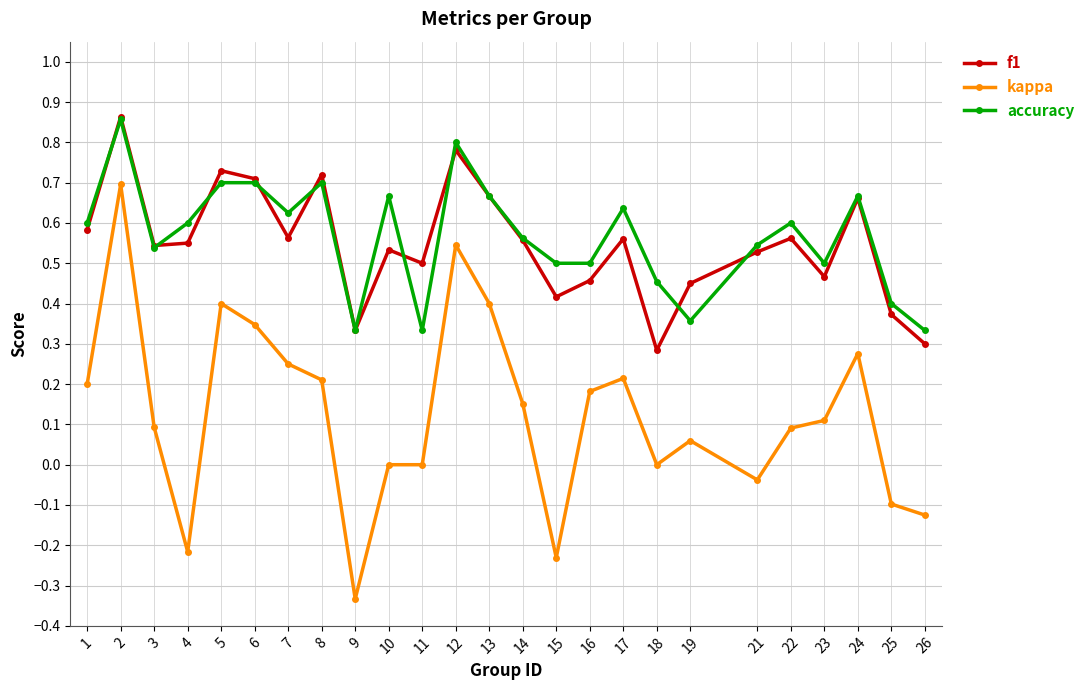

What are all the series names shown in the legend?

f1, kappa, accuracy